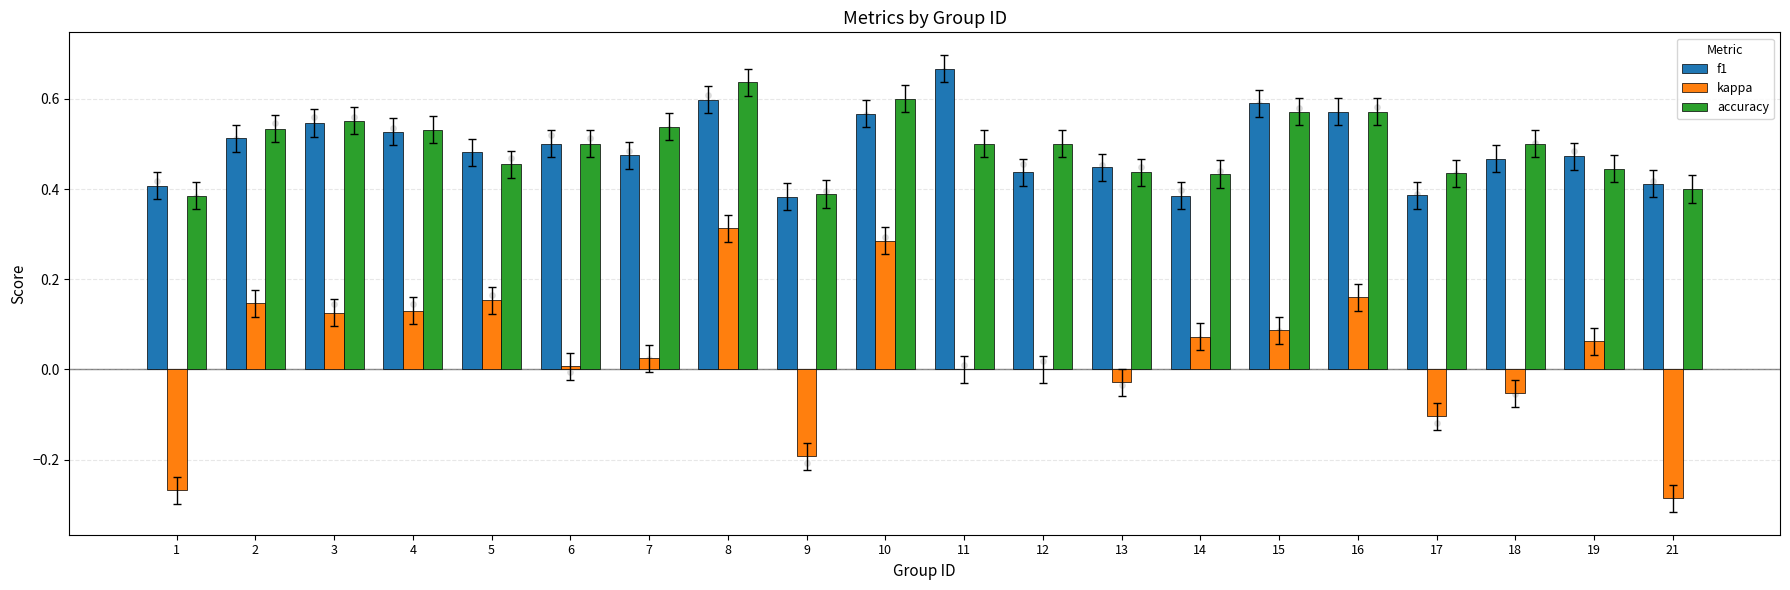

At how many categories does at least one series exceed 0?

20